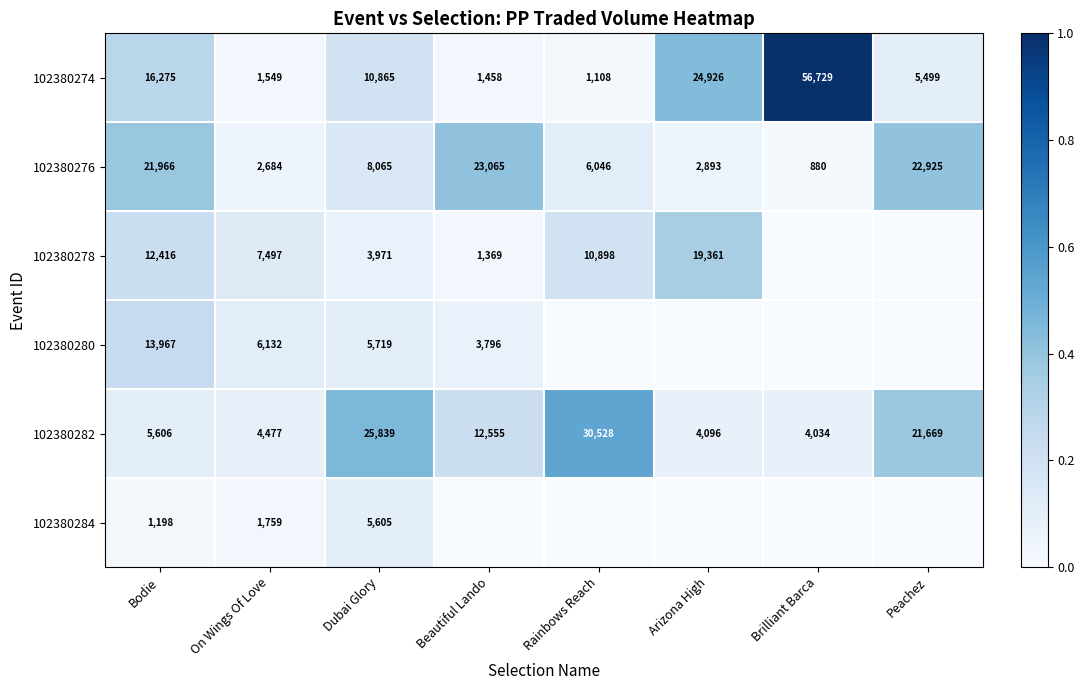

Which has a higher value, Rainbows Reach or Arizona High?

Arizona High